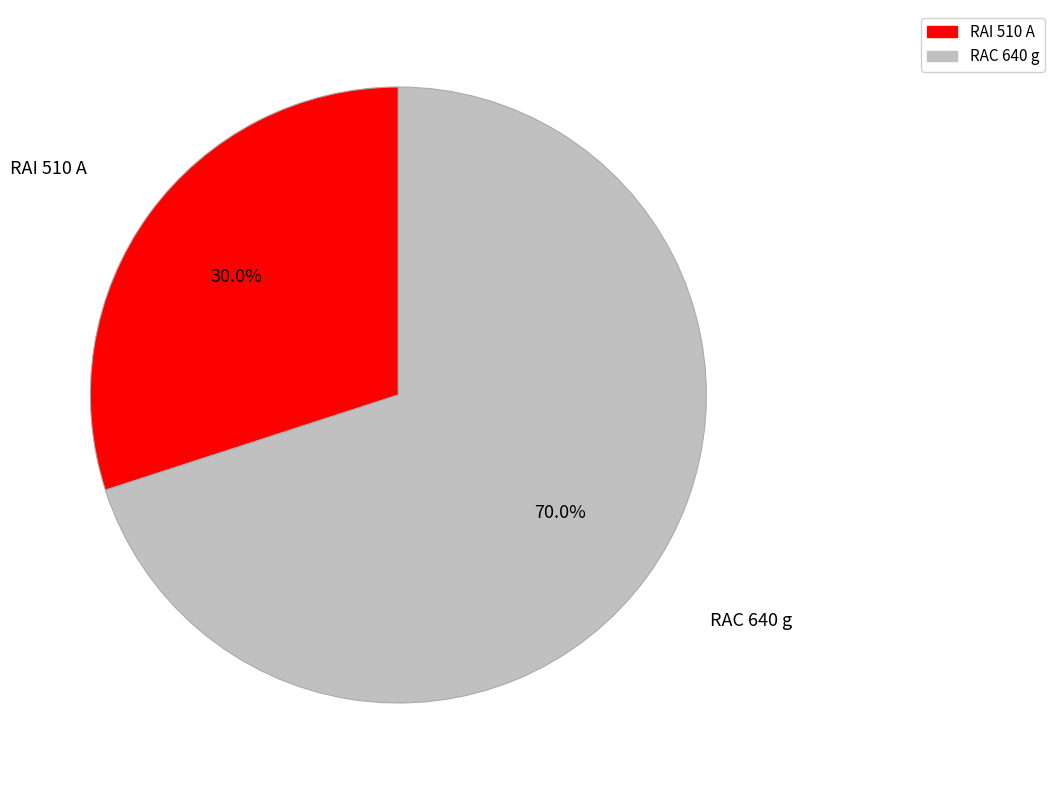

To the nearest percent, what portion does RAI 510 A represent?

30%